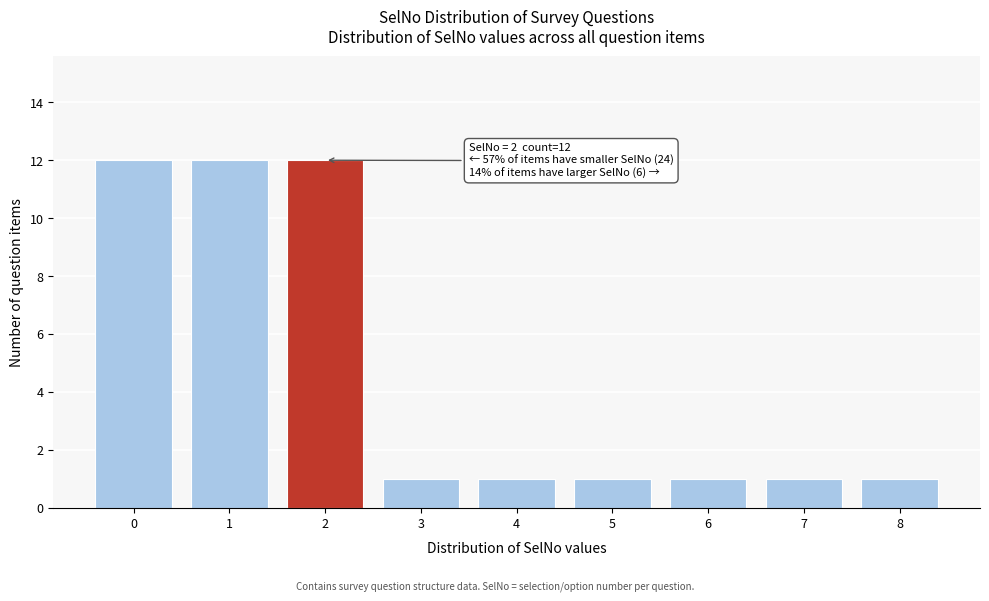

Reading left to right, transcribe all the data shown in this chart.

0=12	1=12	2=12	3=1	4=1	5=1	6=1	7=1	8=1